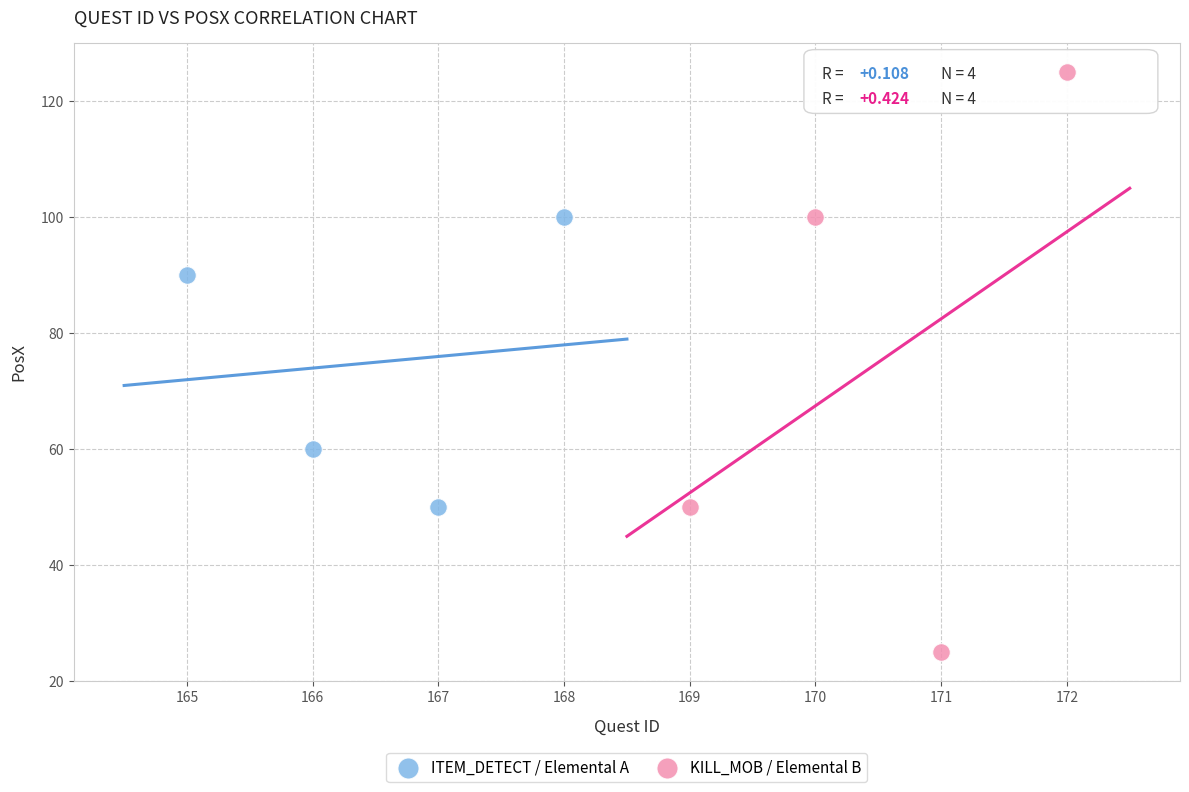

Which series reaches the minimum Y coordinate?

KILL_MOB / Elemental B